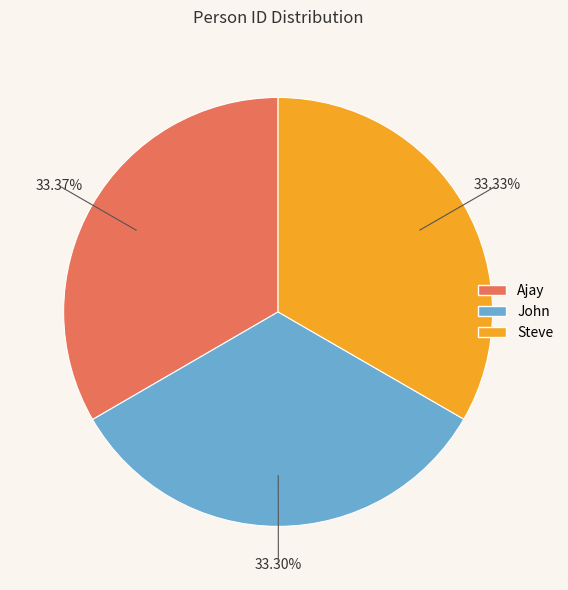

Does Steve account for over 50% of the chart?

No